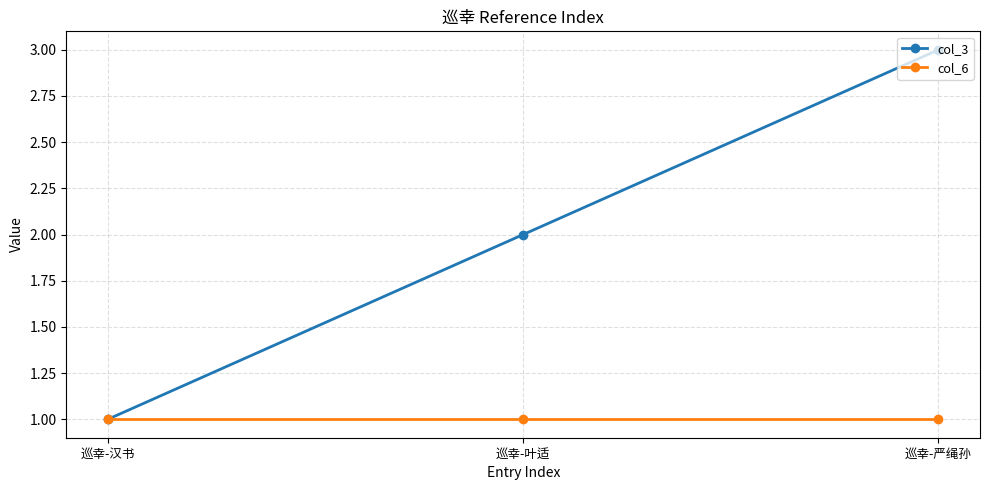

Between 巡幸-汉书 and 巡幸-叶适, which series saw the biggest shift?

col_3